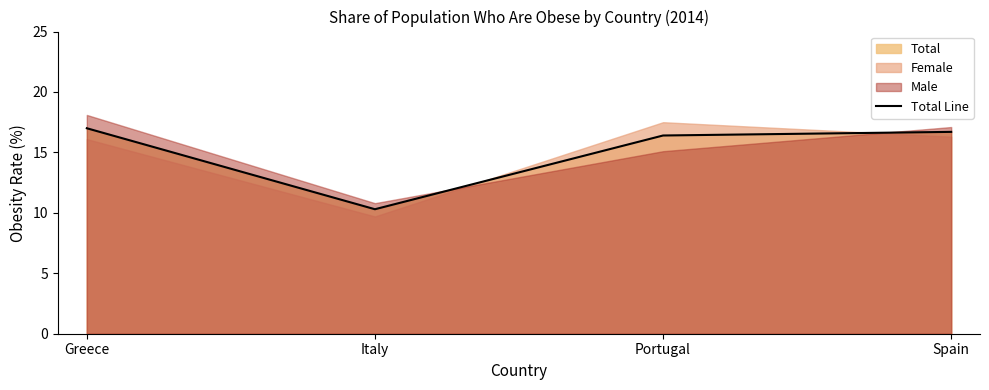

Is it true that the value at Spain is 4.2?

False